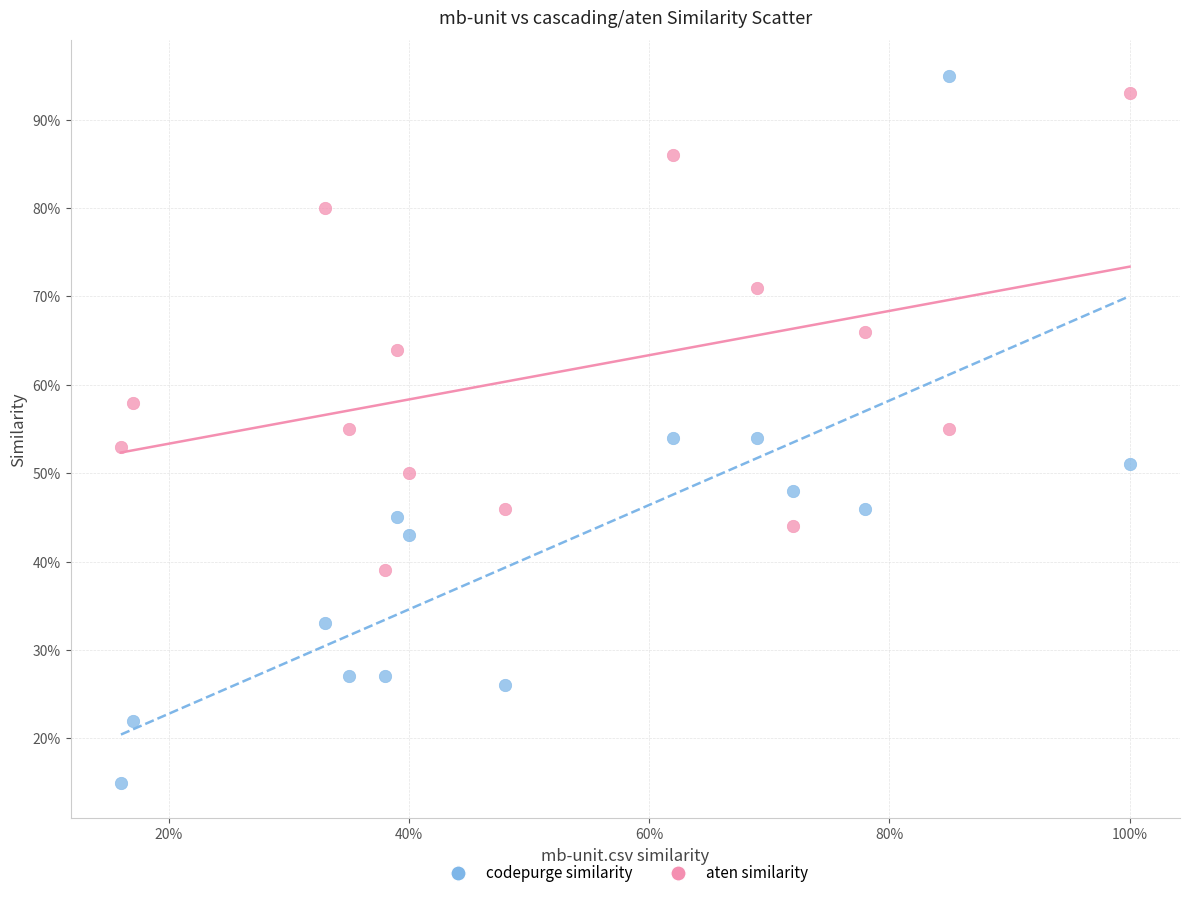

Which series has the widest spread of Y values?

codepurge similarity